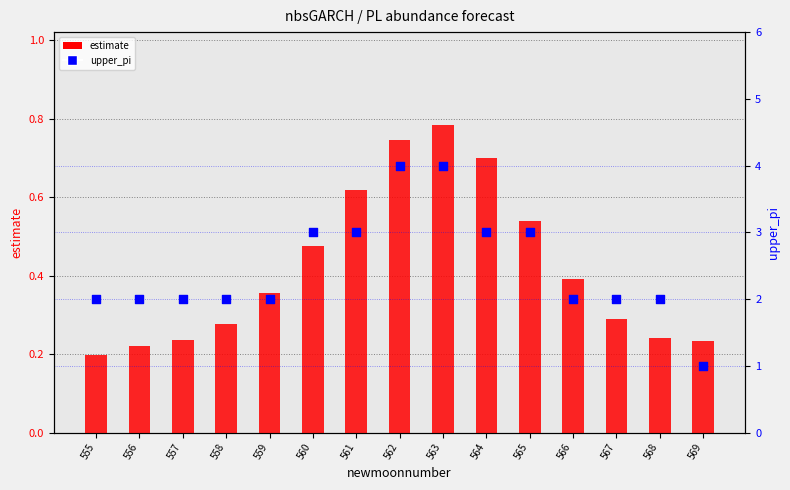

What is the total value across all series at 555?

2.2